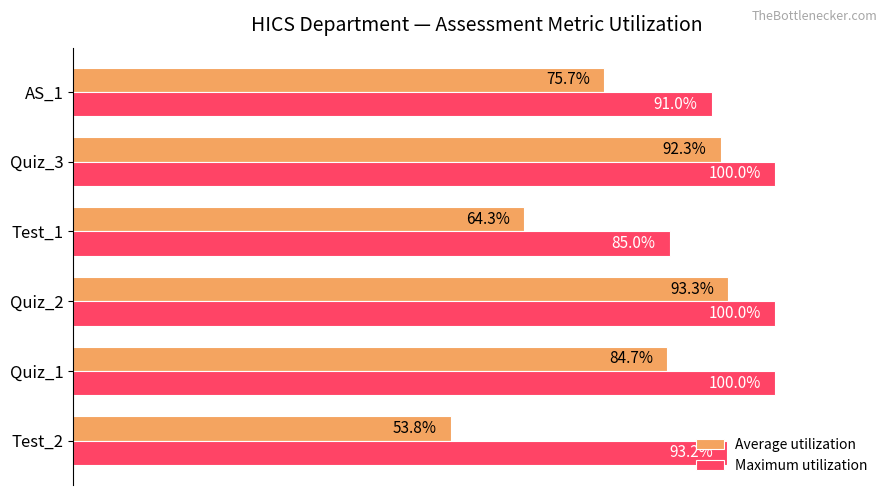

What are all the series names shown in the legend?

Average utilization, Maximum utilization